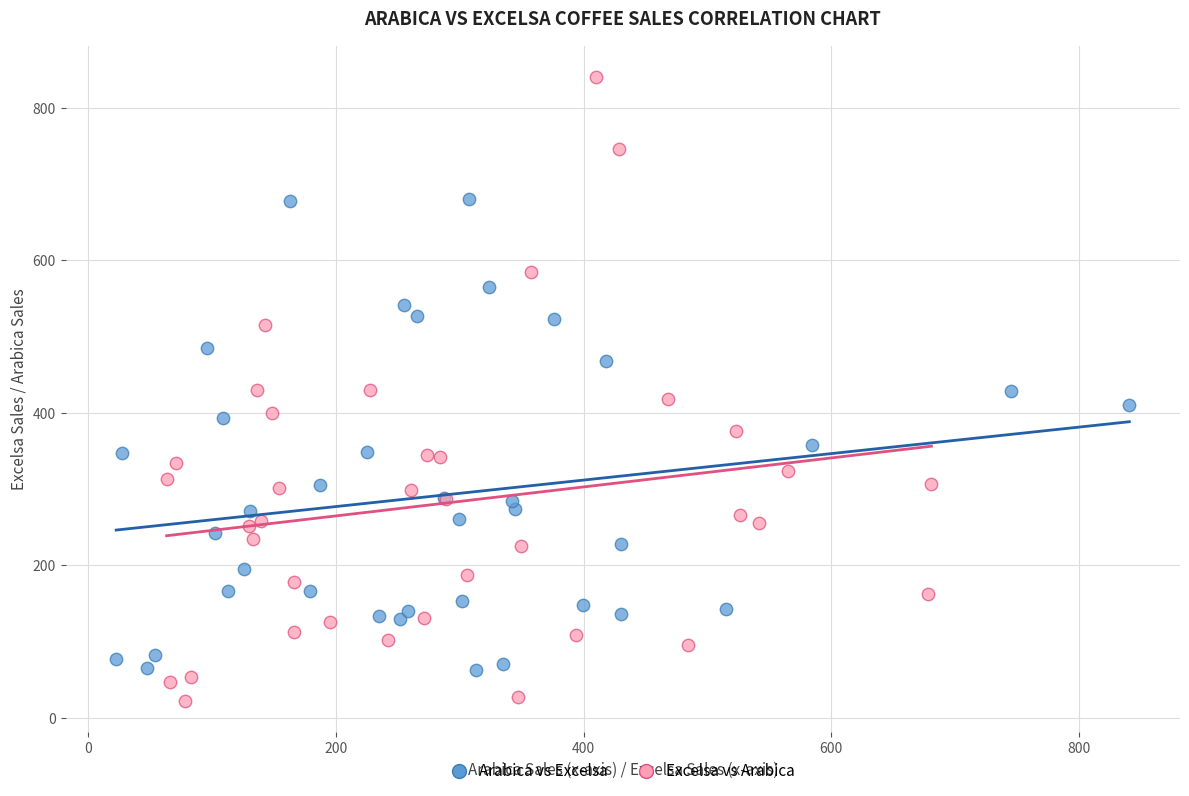

Which series has the widest spread of Y values?

Excelsa vs Arabica